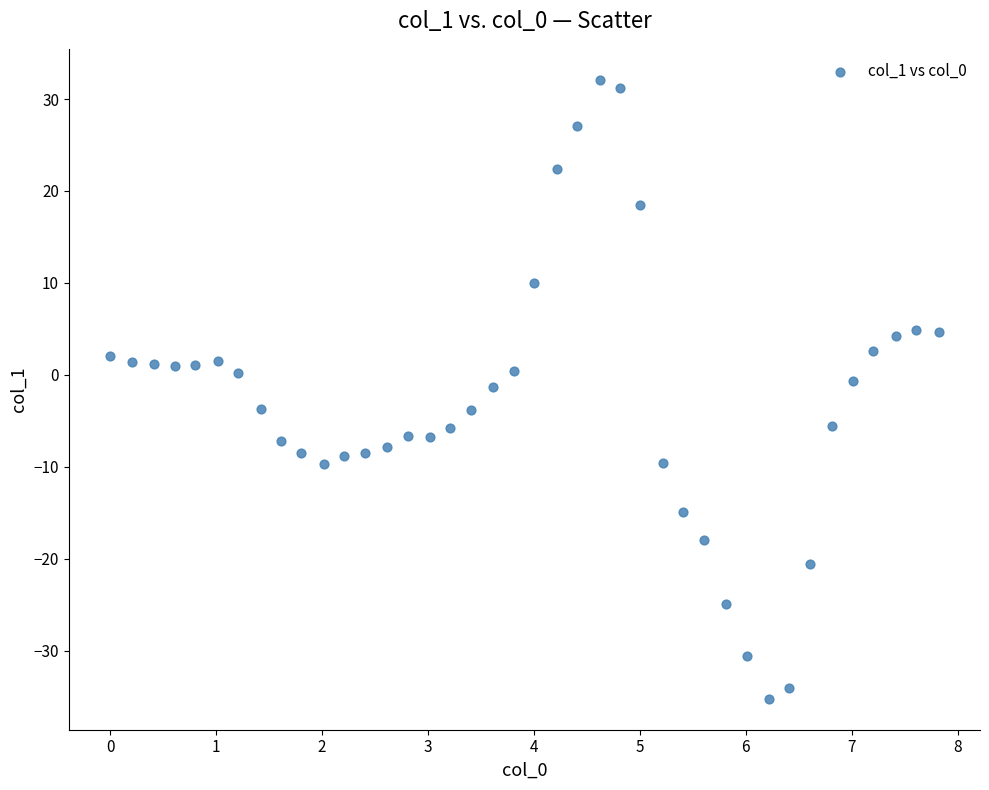

What is the range of Y values (max minus min)?

67.3